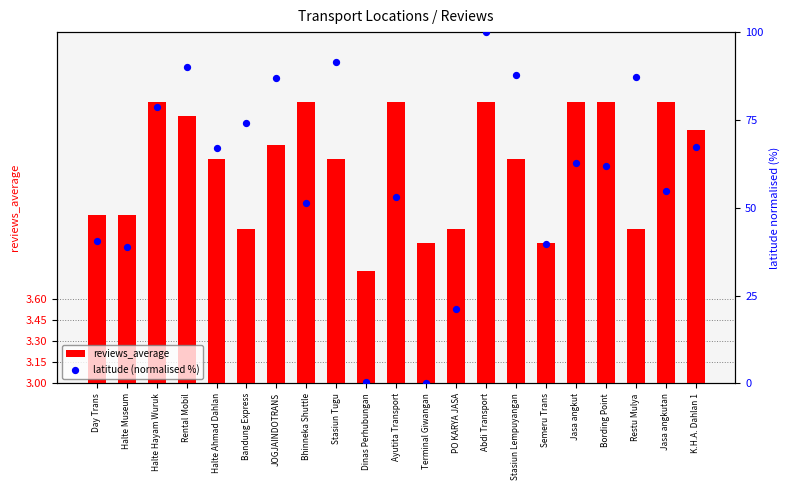

Is the value of reviews_average at Day Trans greater than the value of latitude (normalised %) at Rental Mobil?

No